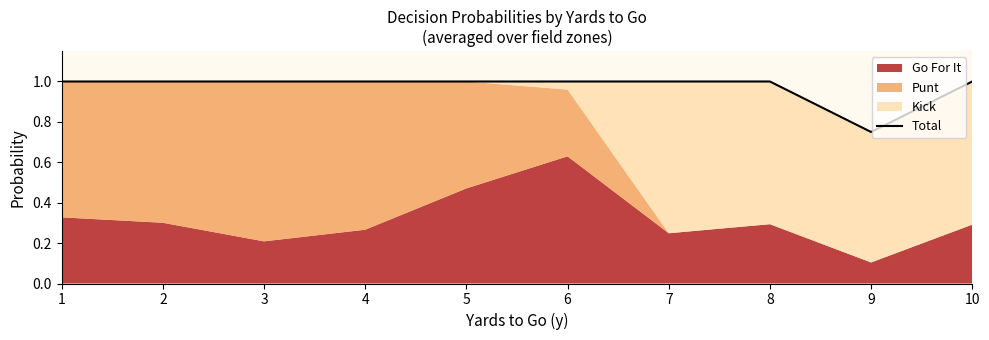

What is the sum of all values?

9.8